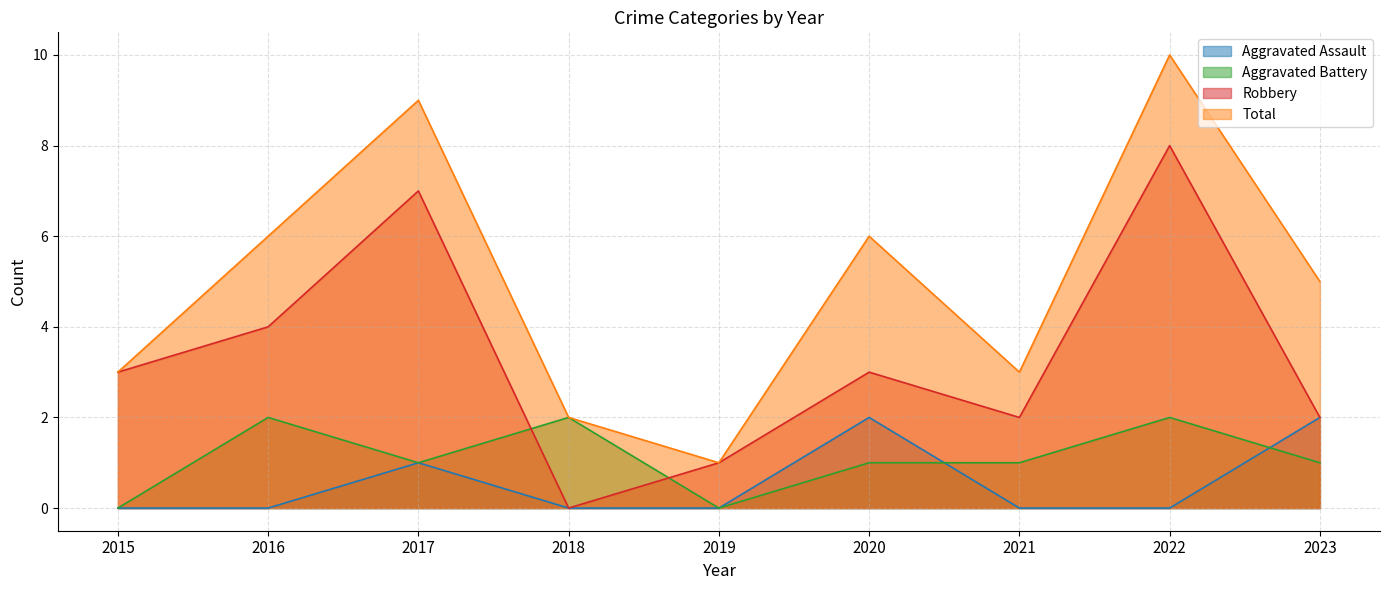

How many values in the Total series are below 5?

4